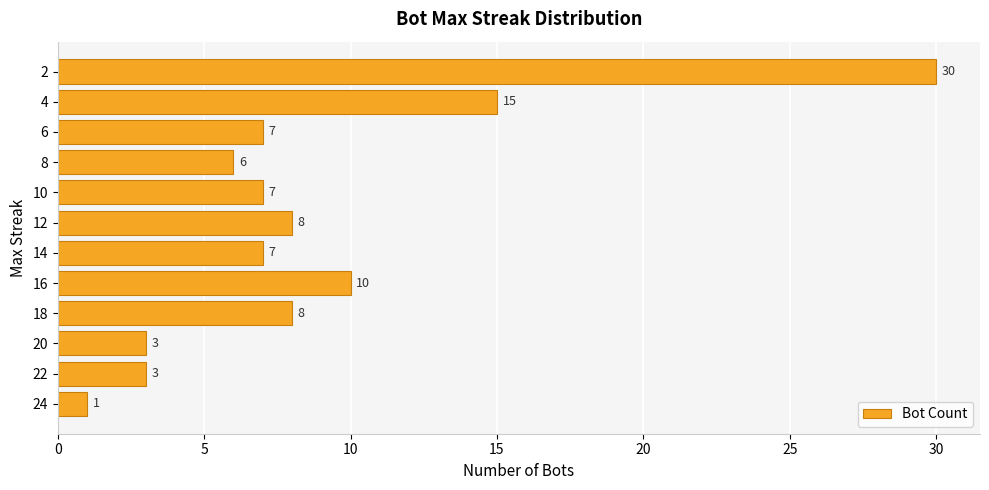

What is the average value?

9